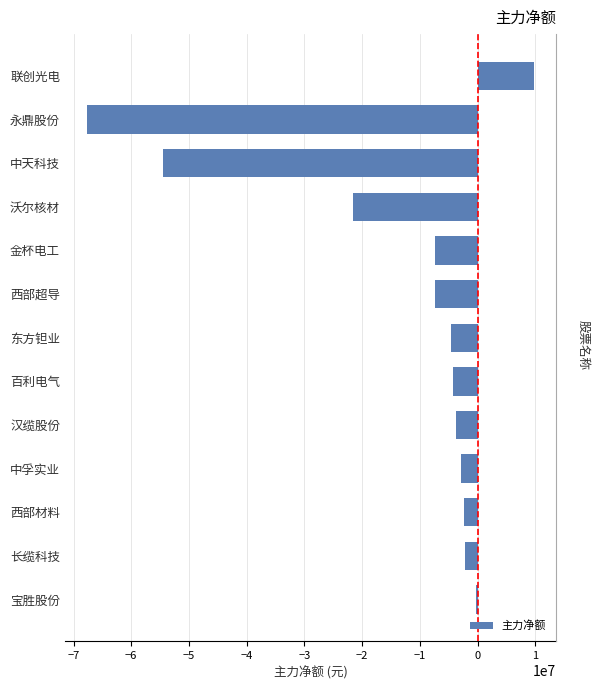

Reading left to right, what are all the values shown in this chart?

-360886	-2250624	-2356168	-2811949	-3711079	-4199297	-4694490	-7311838	-7420098	-21637963	-54584974	-67632327	9691934